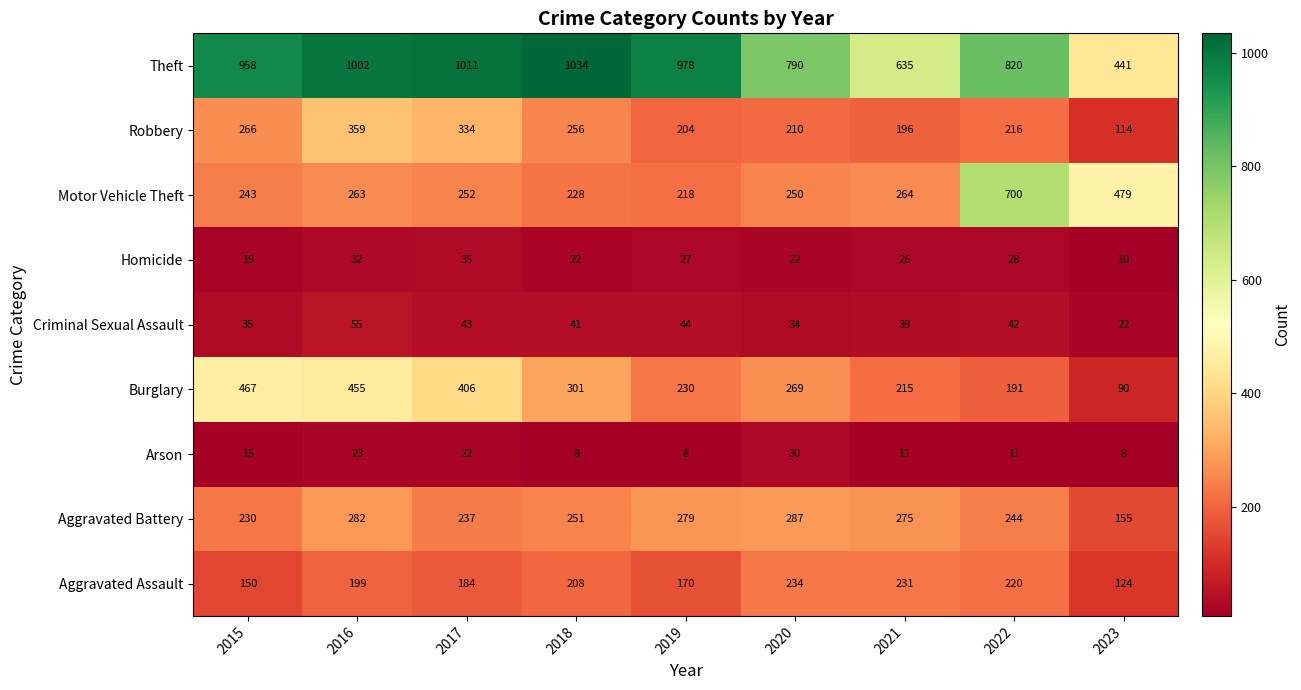

Which series has the largest total across all categories?

Theft